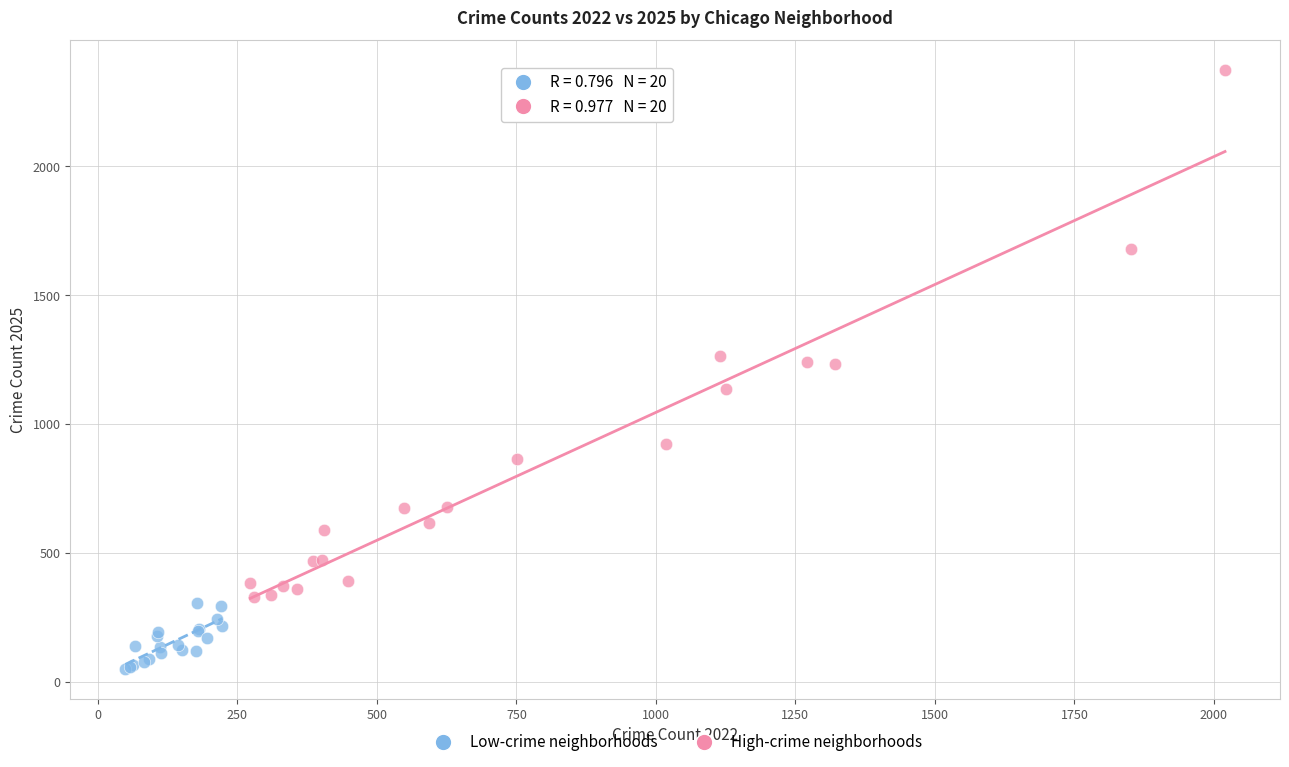

Which series has the widest spread of Y values?

High-crime neighborhoods